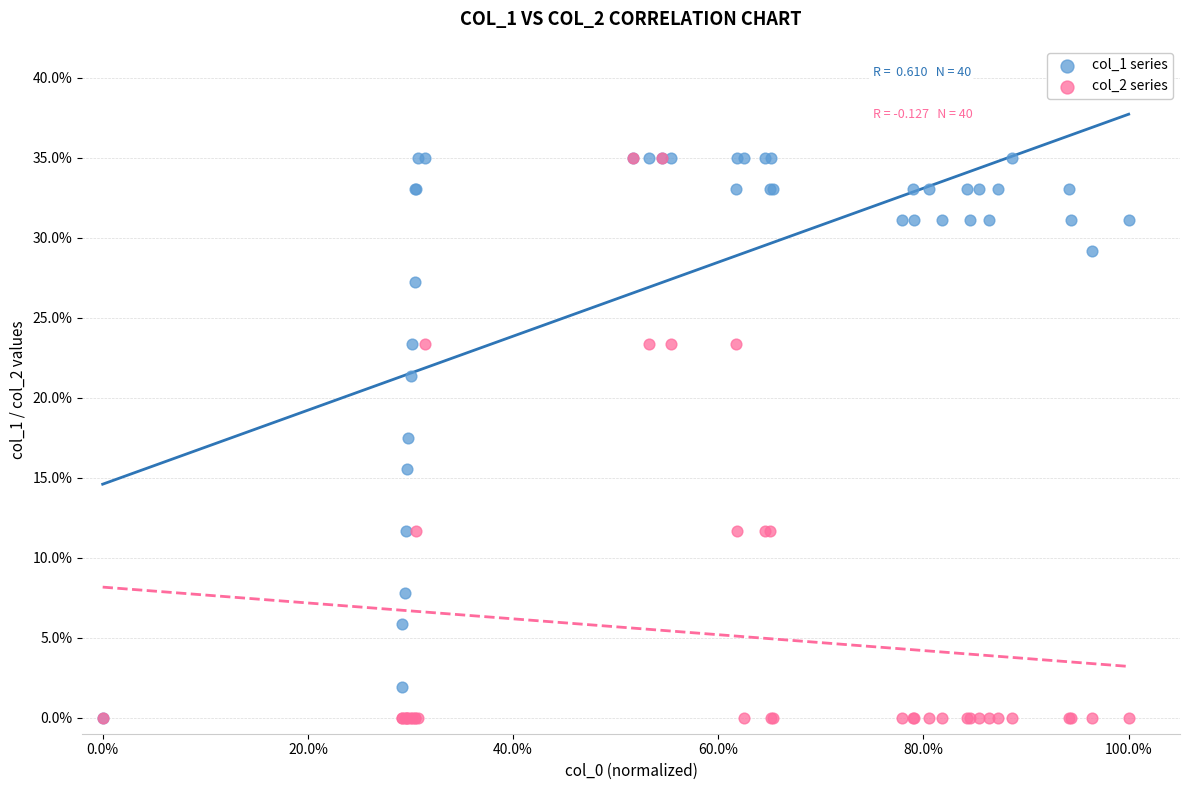

What are all the series names shown in the legend?

col_1 series, col_2 series